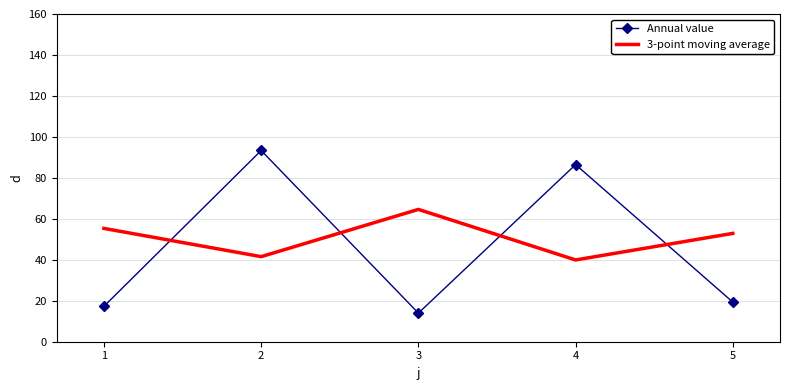

List the labels in order of 3-point moving average value, largest first.

3, 1, 5, 2, 4